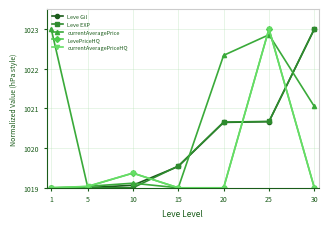

How many series are shown in this chart?

5